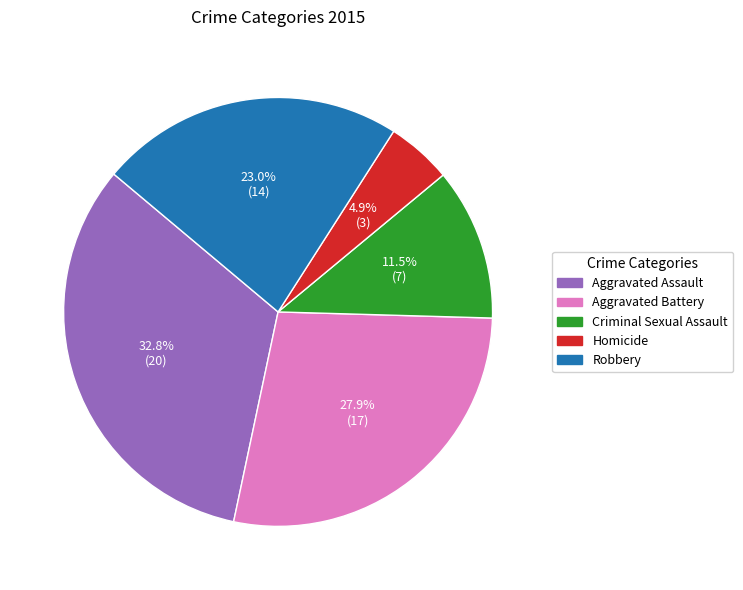

Count the number of slices in the pie.

5